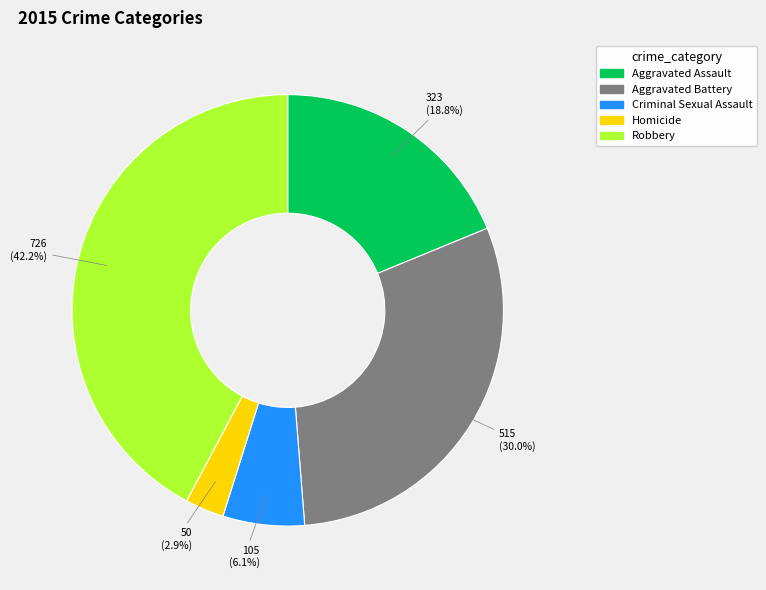

To the nearest percent, what percentage of the pie is Criminal Sexual Assault?

6%